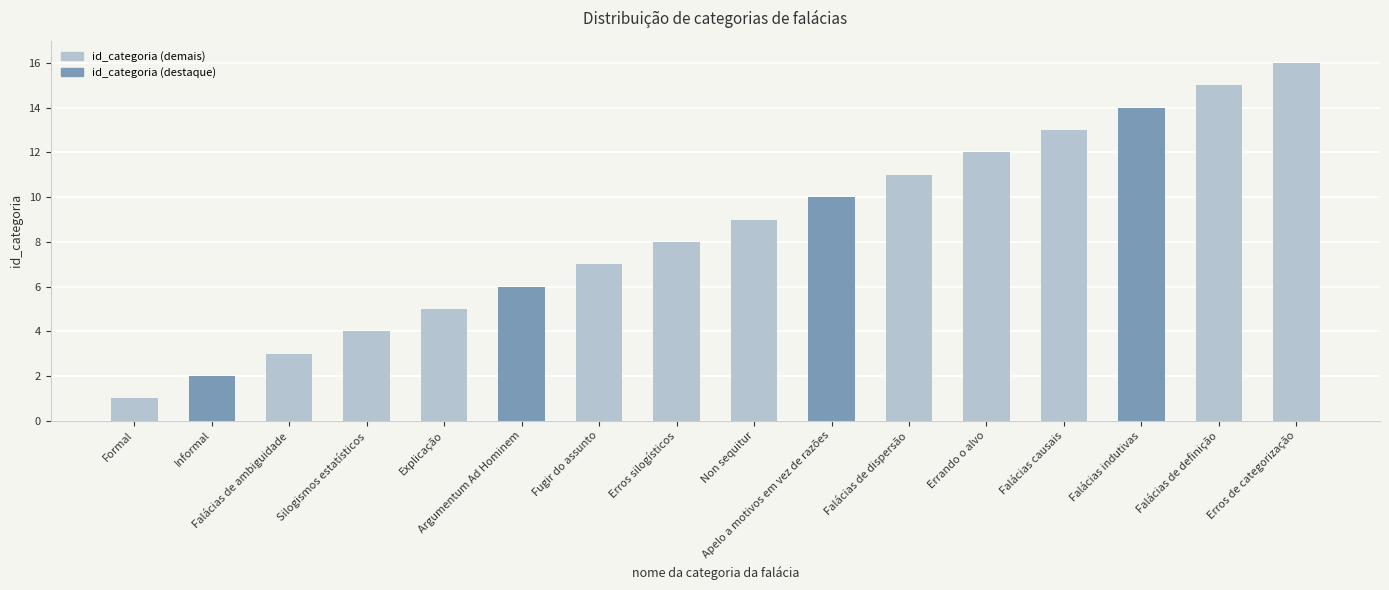

What position from the left is Non sequitur?

9